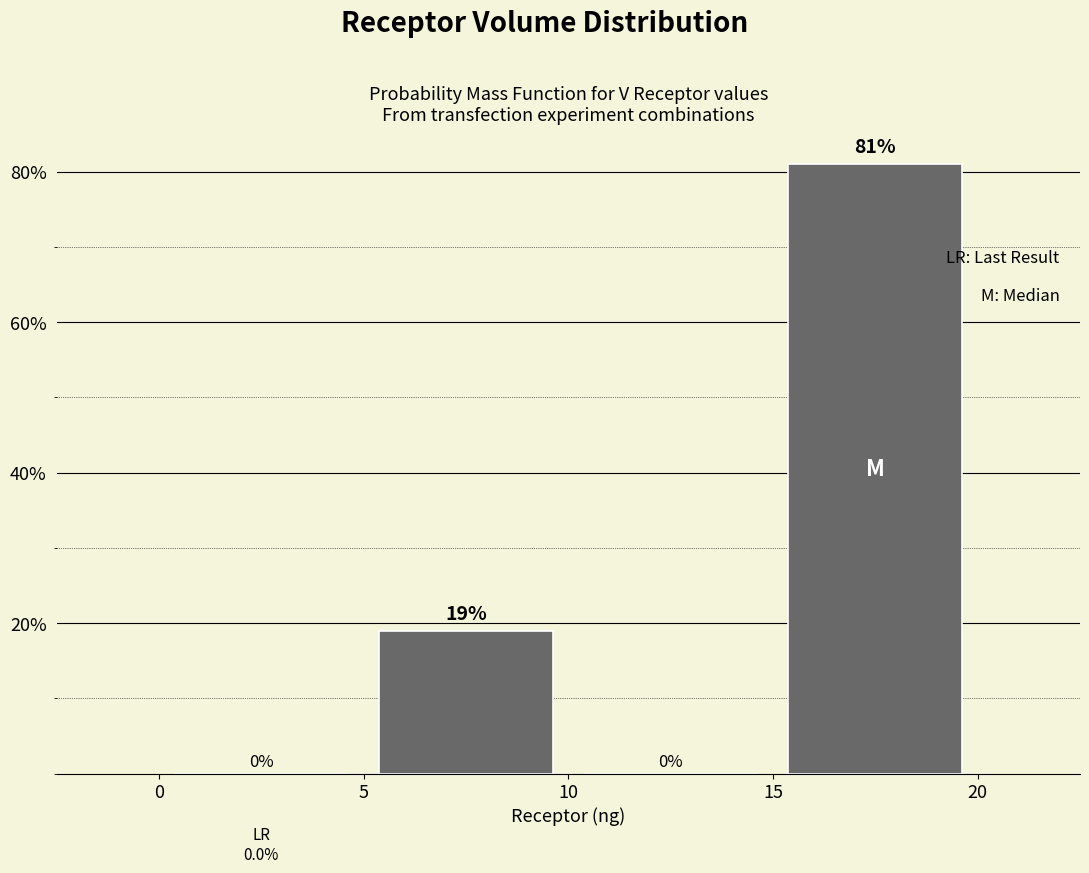

Reading left to right, transcribe this chart: for each bar, give the range it covers on the x-axis and its height.

0 to 5: 0
5 to 10: 19
10 to 15: 0
15 to 20: 81